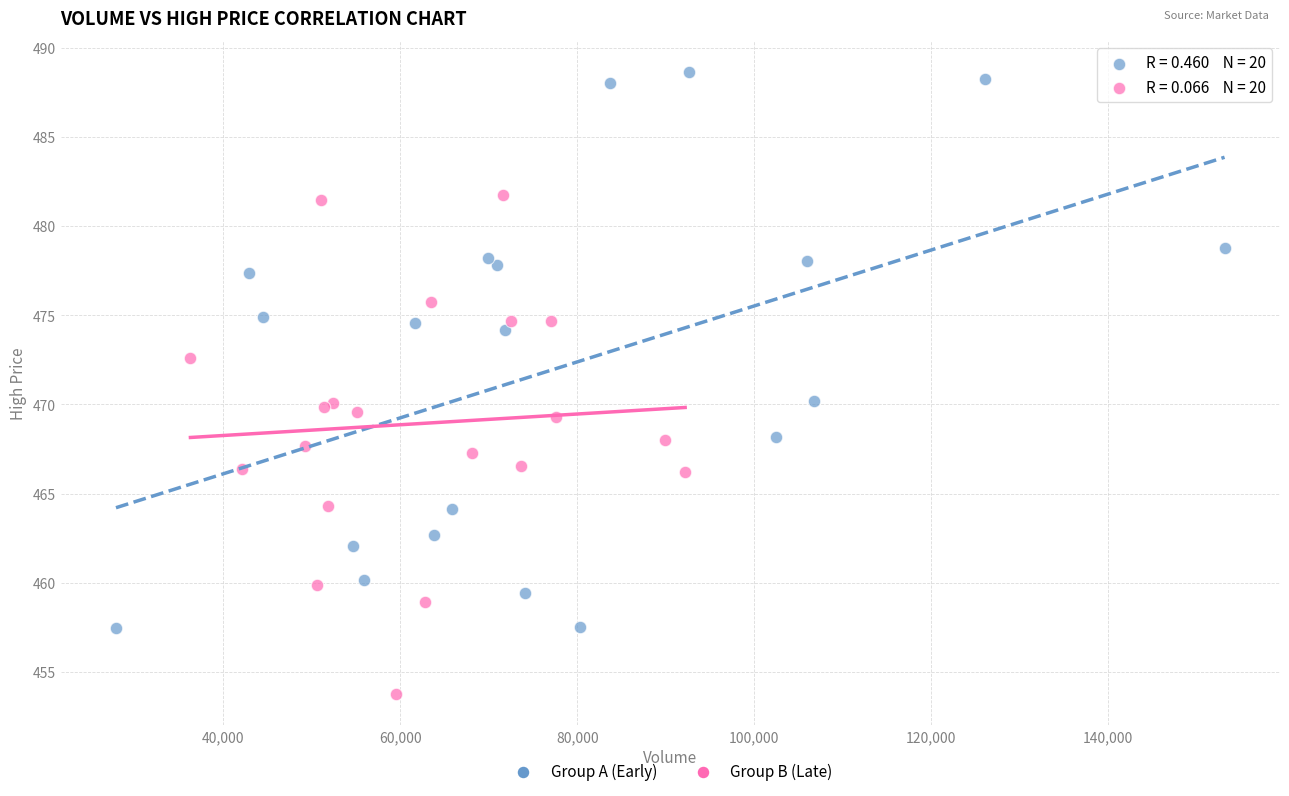

What are all the series names shown in the legend?

Group A (Early), Group B (Late)